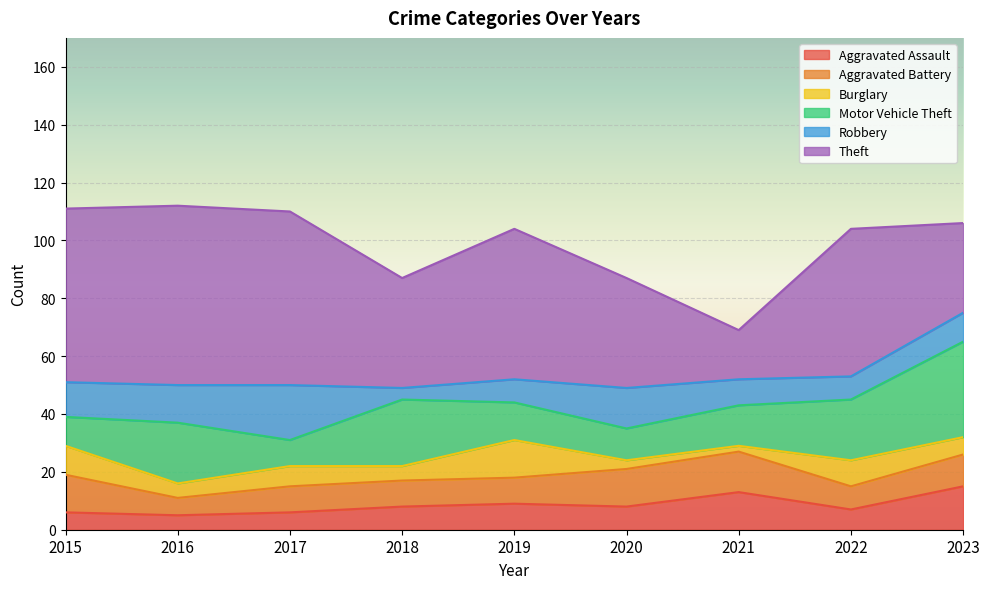

What is the maximum value for Burglary?

13